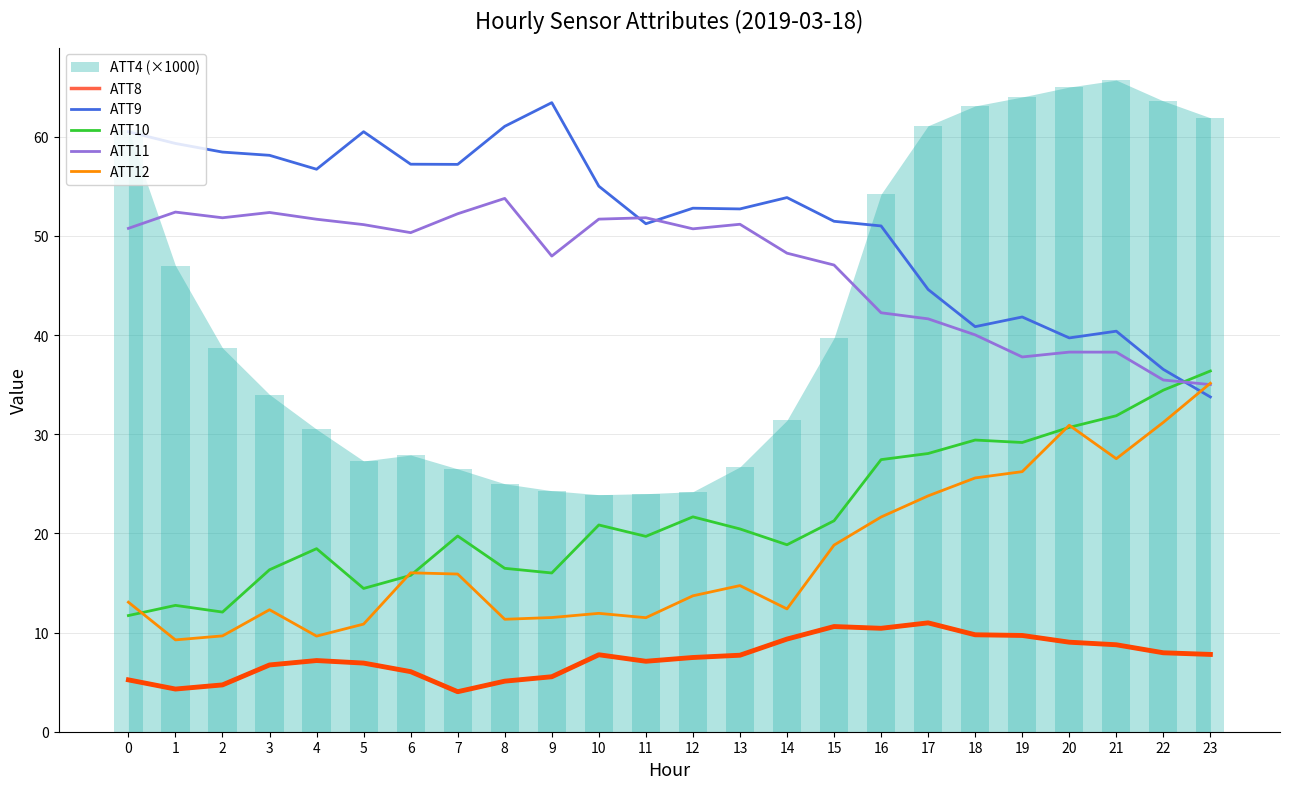

What is the spread (max minus min) of values at 2?

53.7